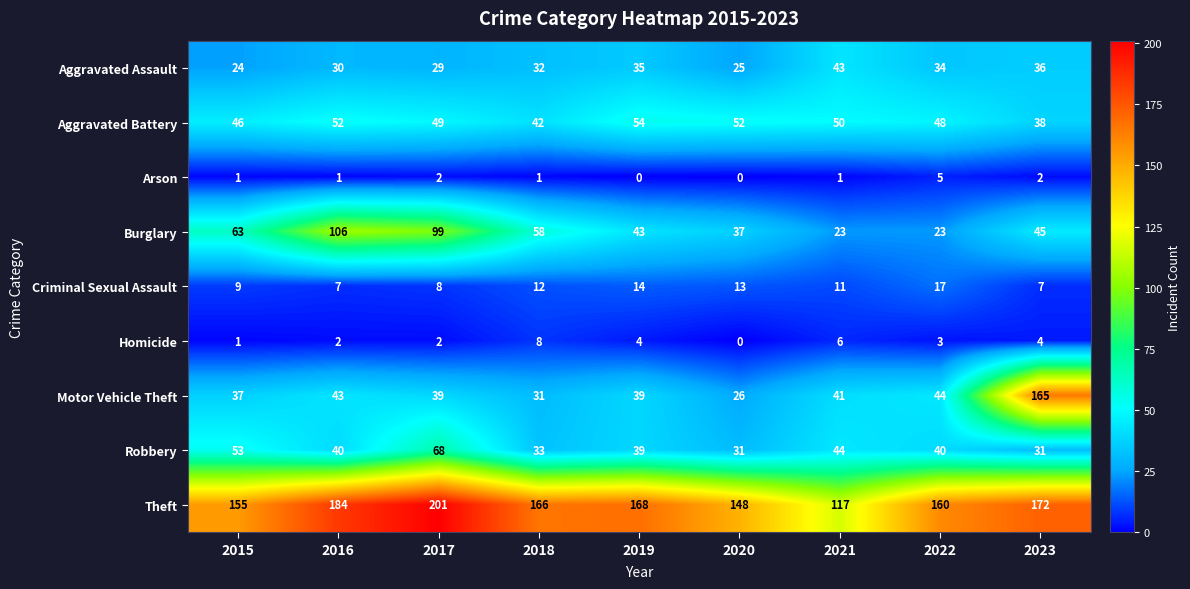

At how many categories does at least one series exceed 193?

1